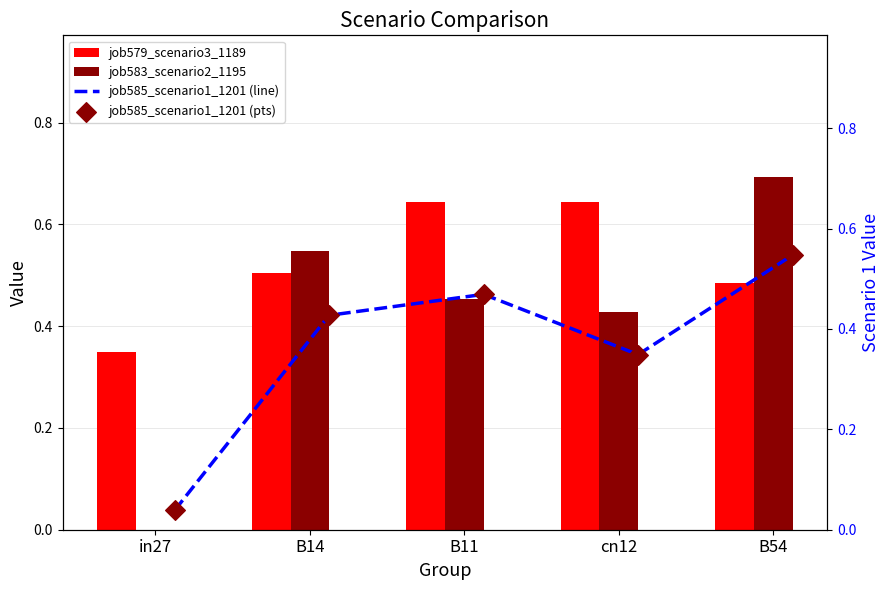

Which series has the largest Y range (max minus min)?

job583_scenario2_1195